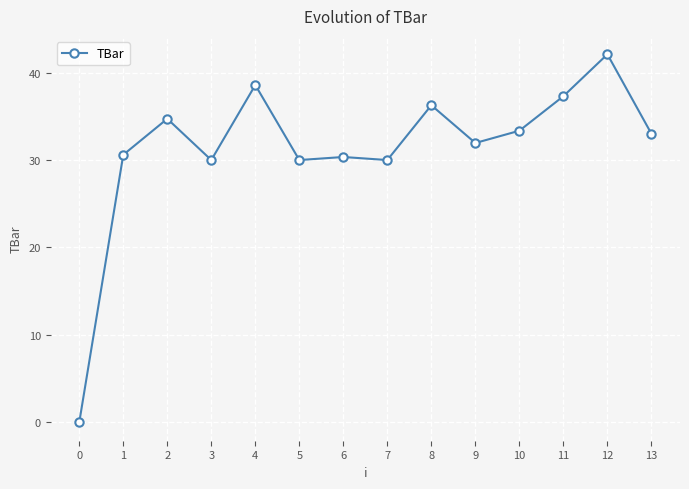

The value at 12 is 60.8. True or false?

False